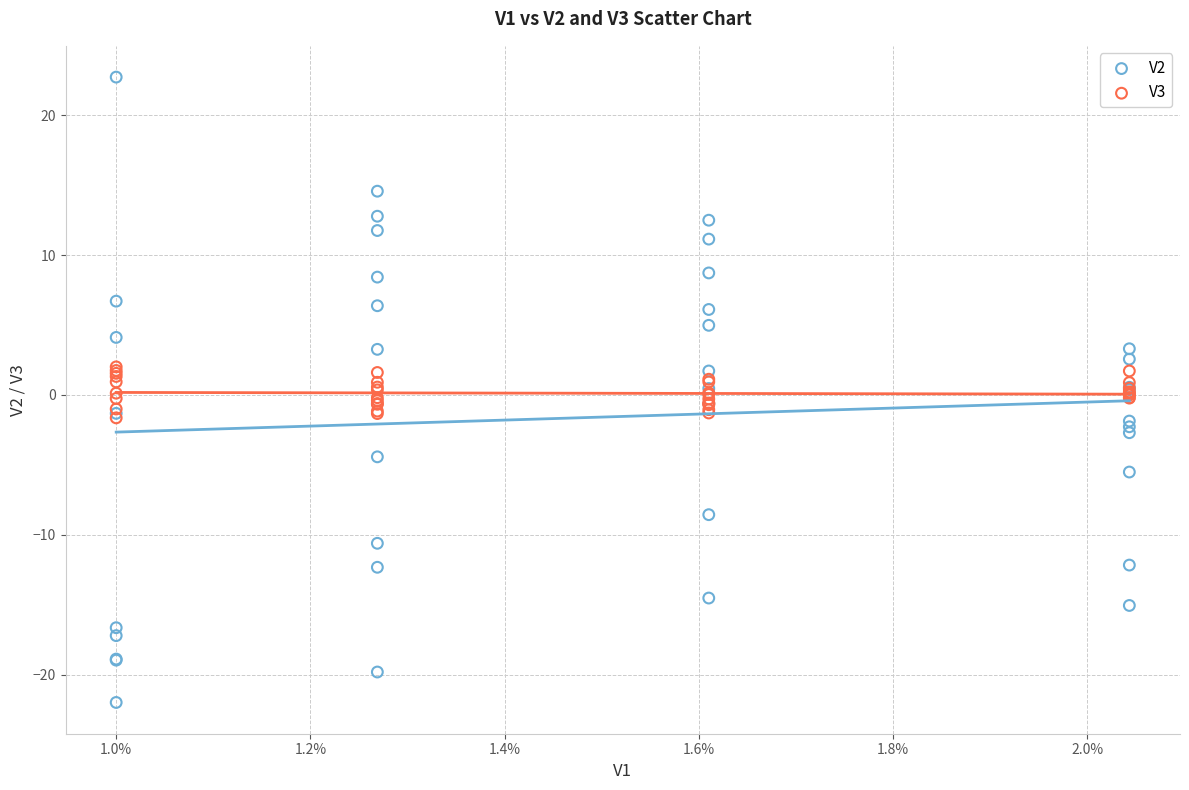

What are all the series names shown in the legend?

V2, V3